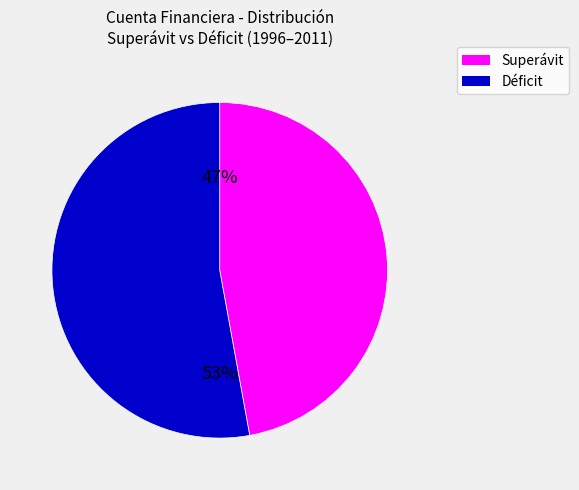

Does any single category account for the majority?

Yes